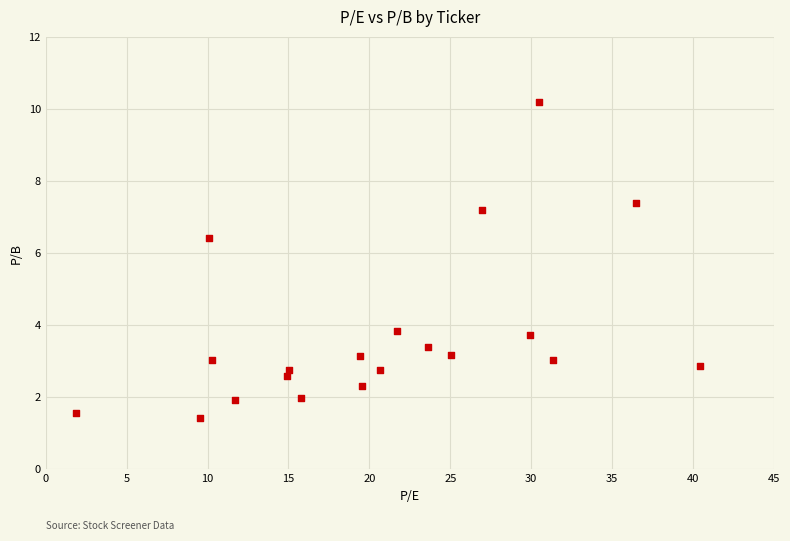

What is the range of X values (max minus min)?

38.6